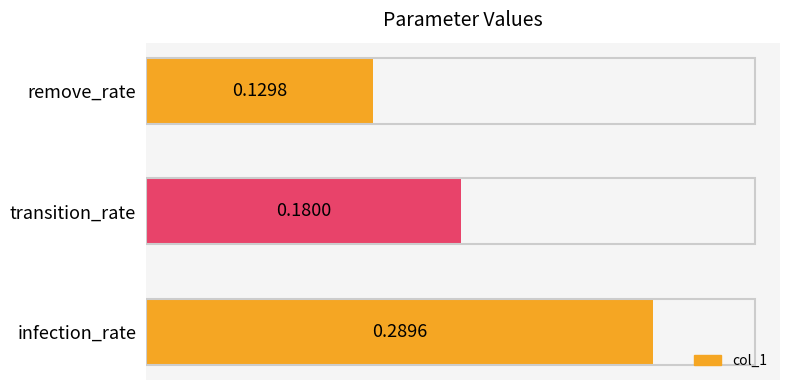

Count the values in the range 0 to 1.

3